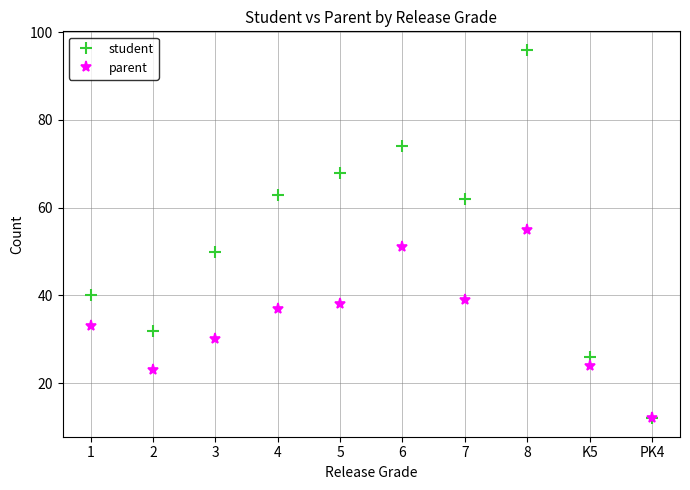

At which category does parent reach its first local peak?

6